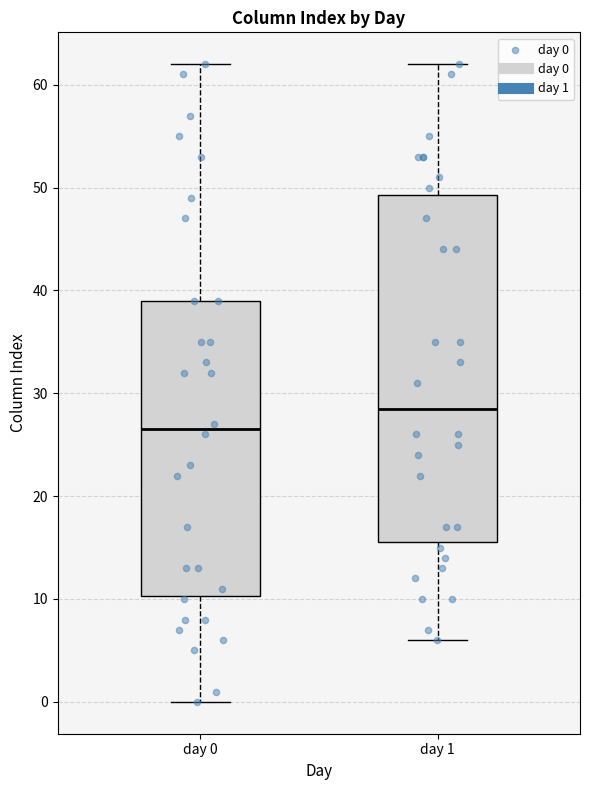

Reading left to right, read every box against the y-axis: the position of its median line, the range the box covers, and the ends of its whiskers. The values are not printed on the chart, so give them approximately, as read against the axis.

day 0: median 27, box 10 to 39, whiskers 0 to 62
day 1: median 29, box 16 to 49, whiskers 6 to 62